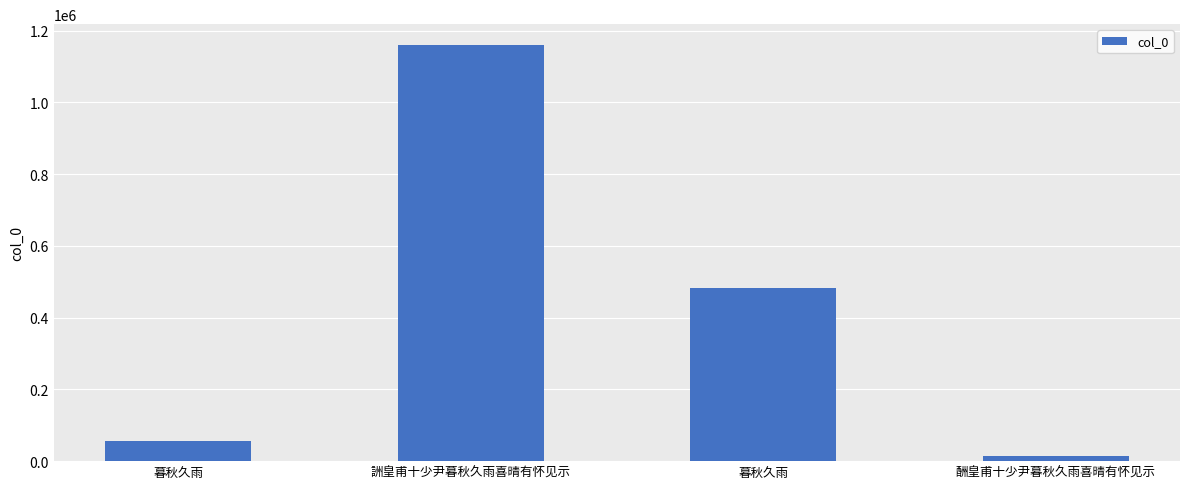

What is the sum of the values at 詶皇甫十少尹暮秋久雨喜晴有怀见示 and 暮秋久雨?

1217144